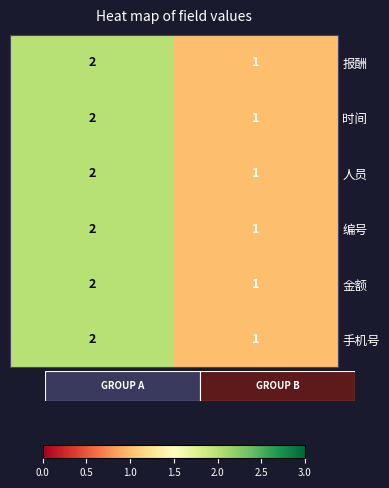

What is the total value across all series at 2?

12